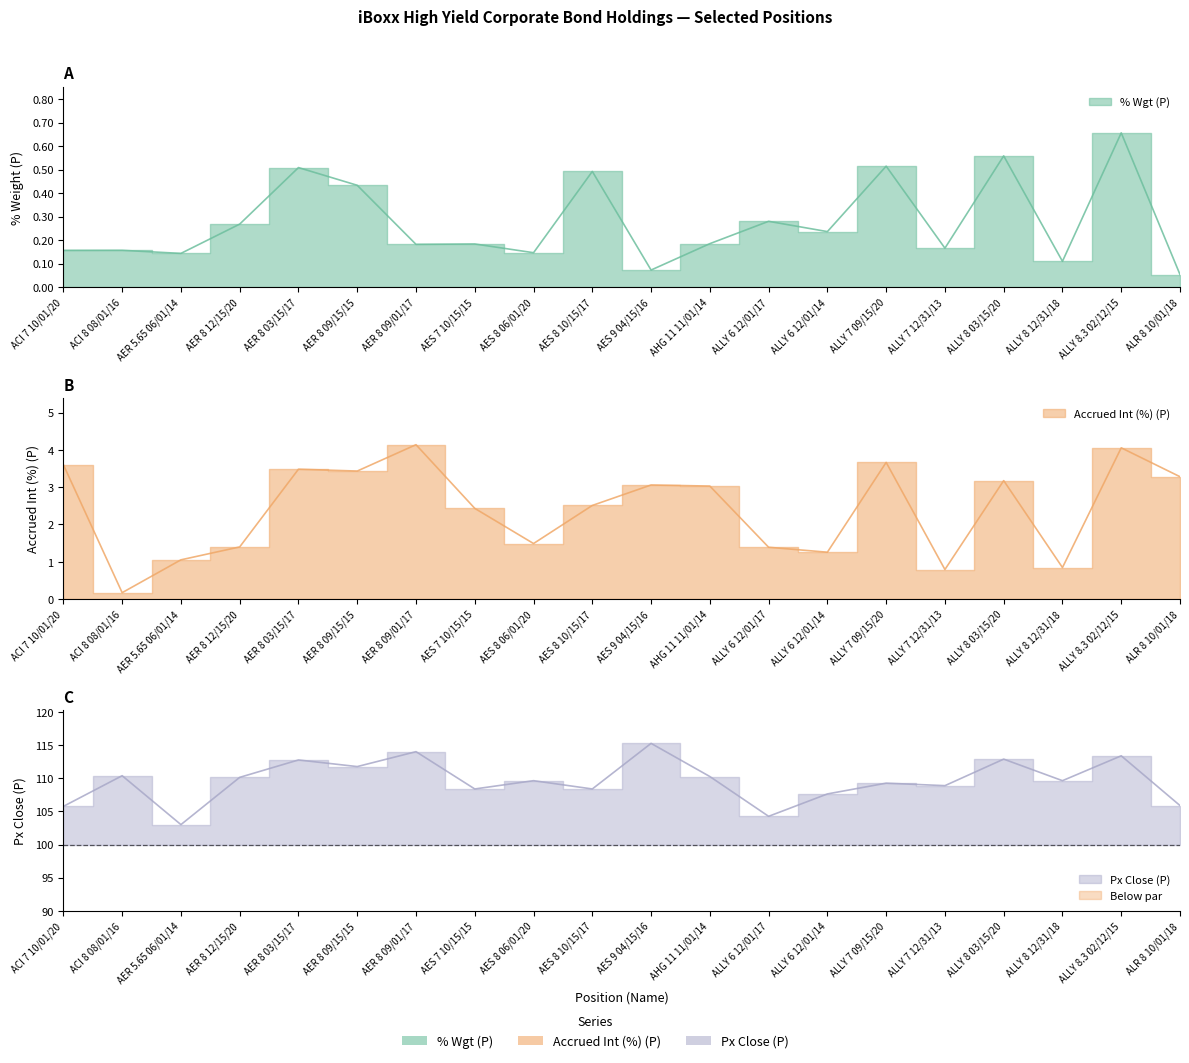

List the labels in order of Accrued Int (%) (P) value, smallest first.

ACI 8 08/01/16, ALLY 7 12/31/13, ALLY 8 12/31/18, AER 5.65 06/01/14, ALLY 6 12/01/14, ALLY 6 12/01/17, AER 8 12/15/20, AES 8 06/01/20, AES 7 10/15/15, AES 8 10/15/17, AHG 11 11/01/14, AES 9 04/15/16, ALLY 8 03/15/20, ALR 8 10/01/18, AER 8 09/15/15, AER 8 03/15/17, ACI 7 10/01/20, ALLY 7 09/15/20, ALLY 8.3 02/12/15, AER 8 09/01/17